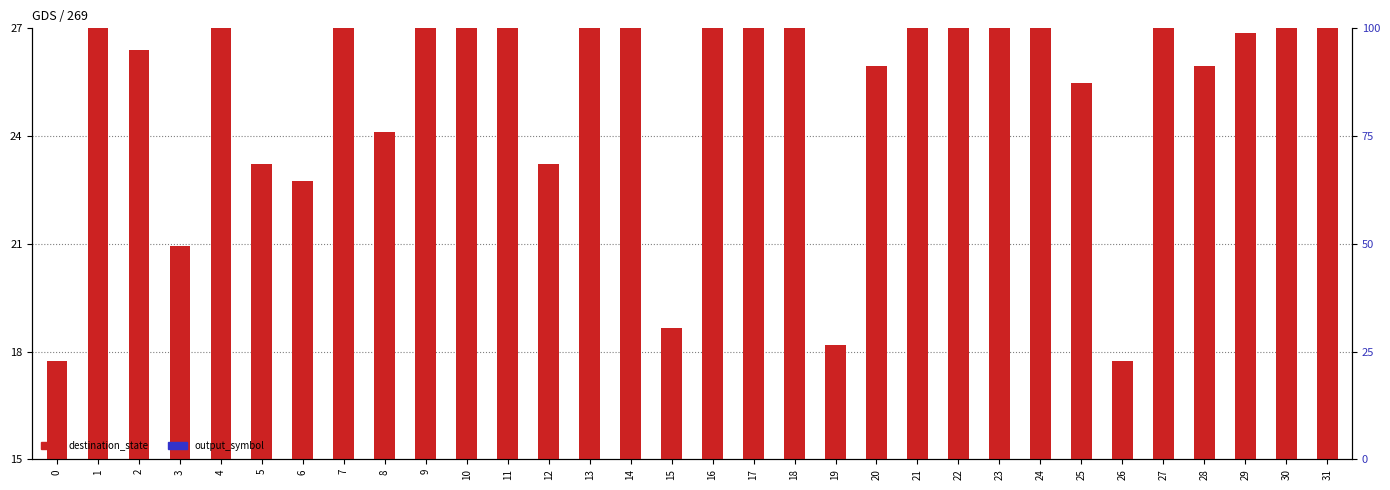

What is the difference between the maximum and minimum values in the output_symbol series?

3.0